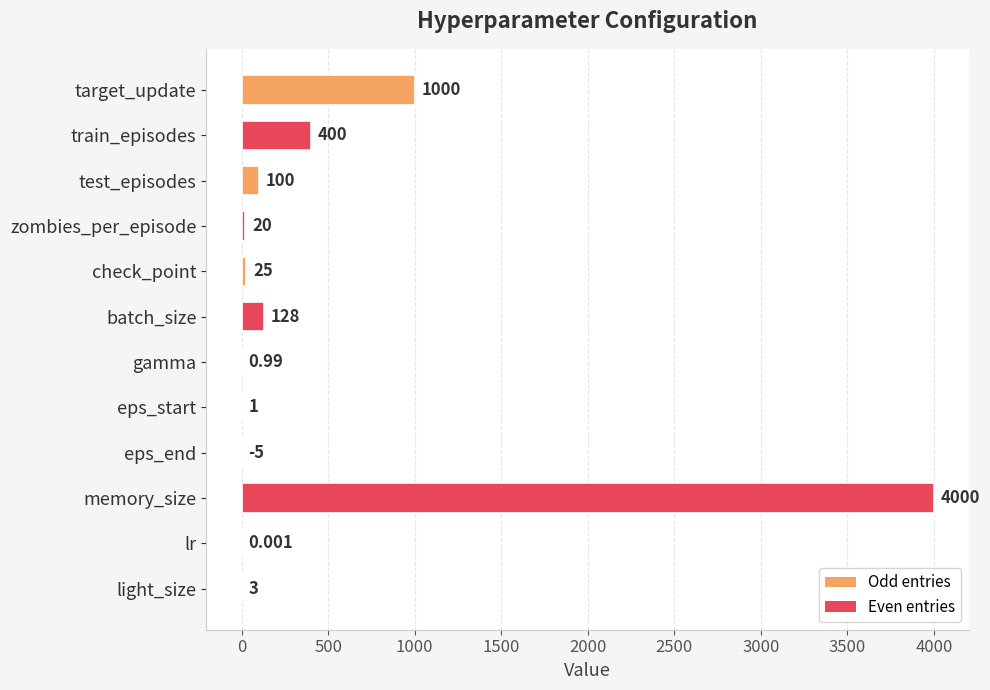

What is the average value?

472.7